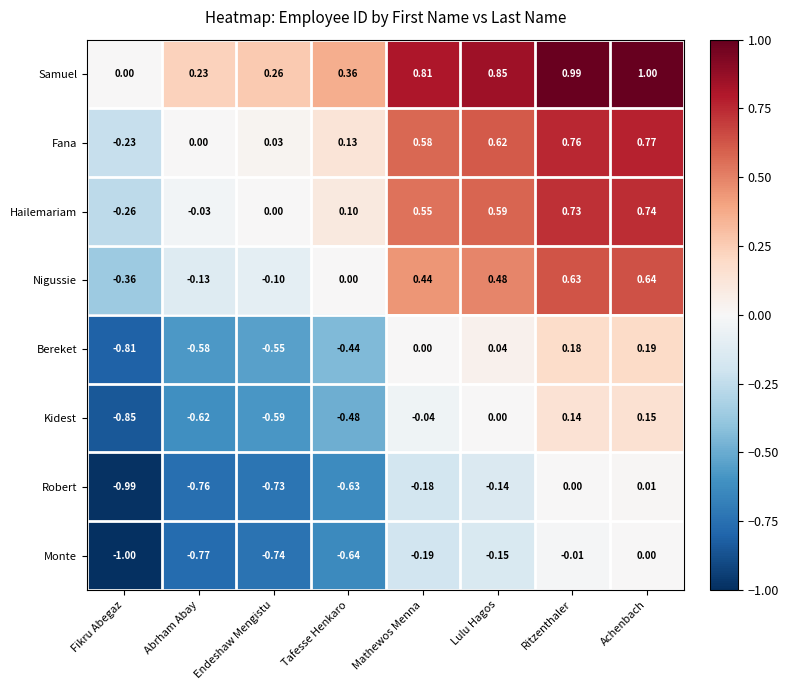

Between Mathewos Menna and Ritzenthaler, which series saw the biggest shift?

Nigussie